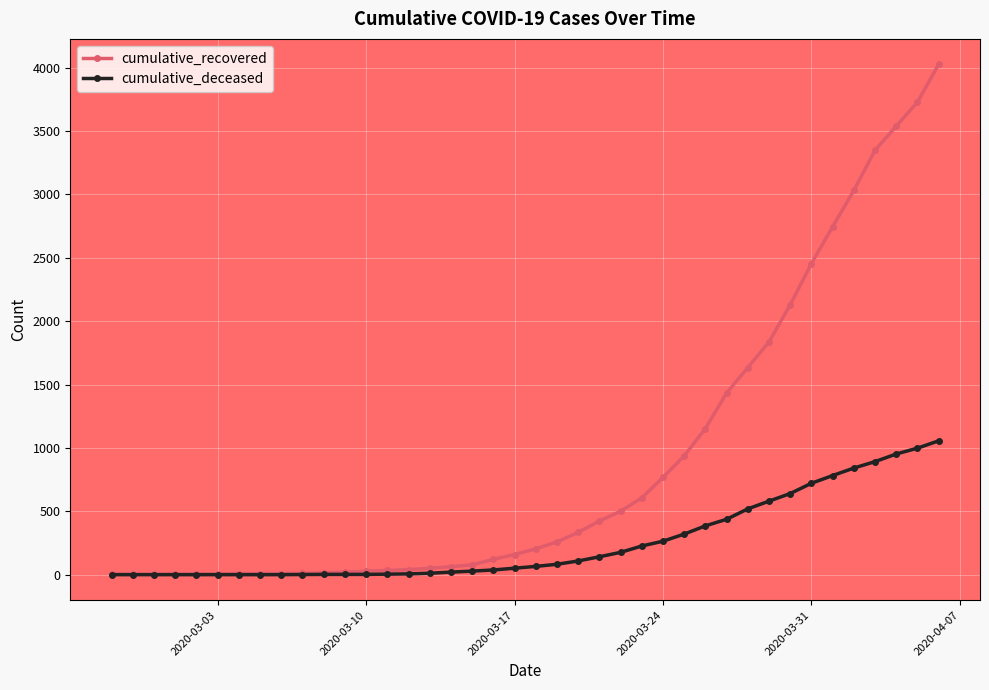

What is the greatest value displayed?

4026